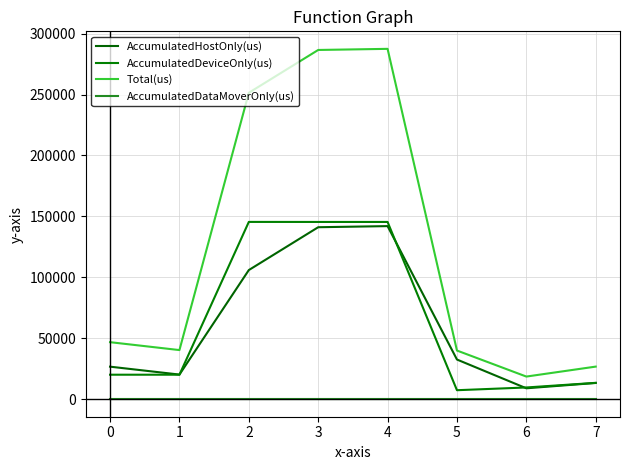

True or false: AccumulatedHostOnly(us) and Total(us) intersect in this chart.

False